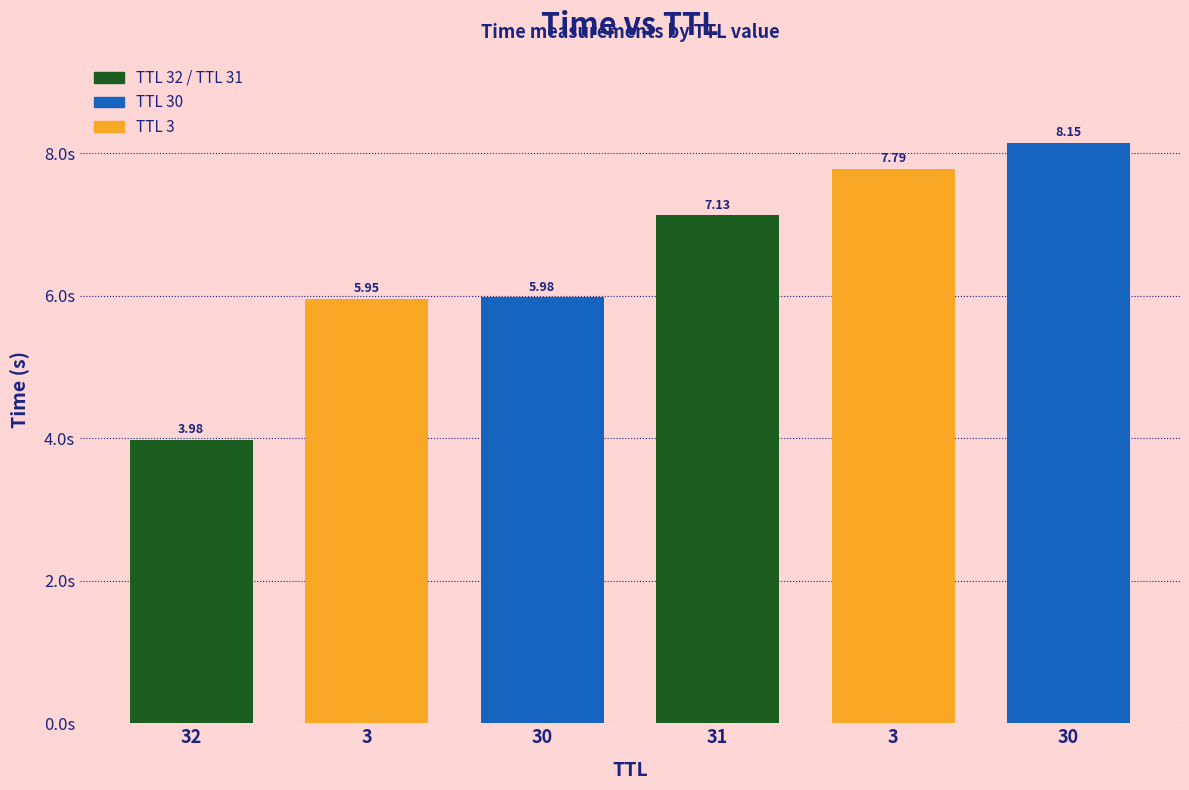

How many data points are less than 7?

3